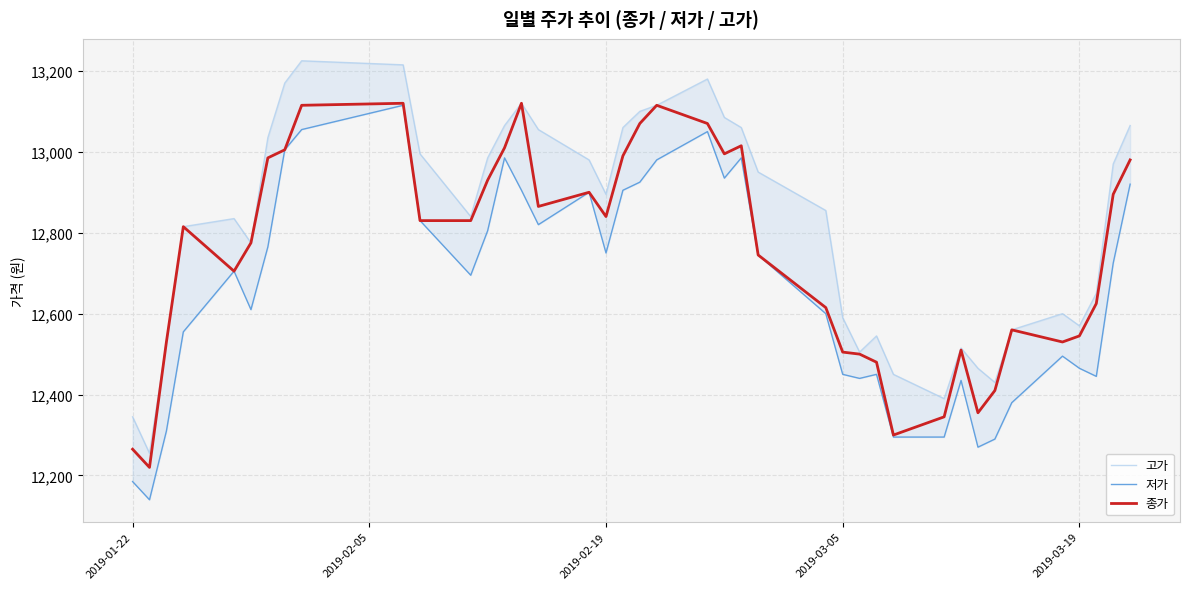

How many interior local valleys does the 고가 series have?

8